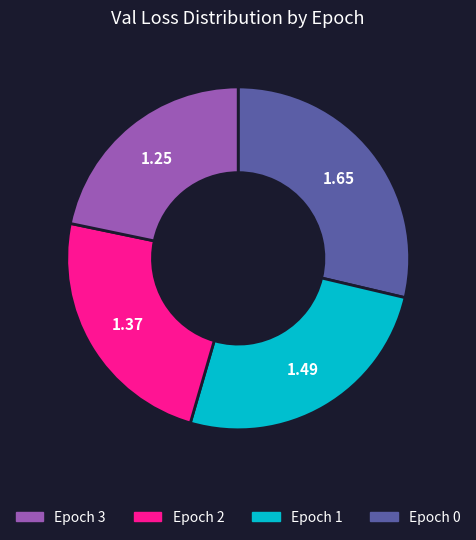

Is there a majority slice in this chart?

No